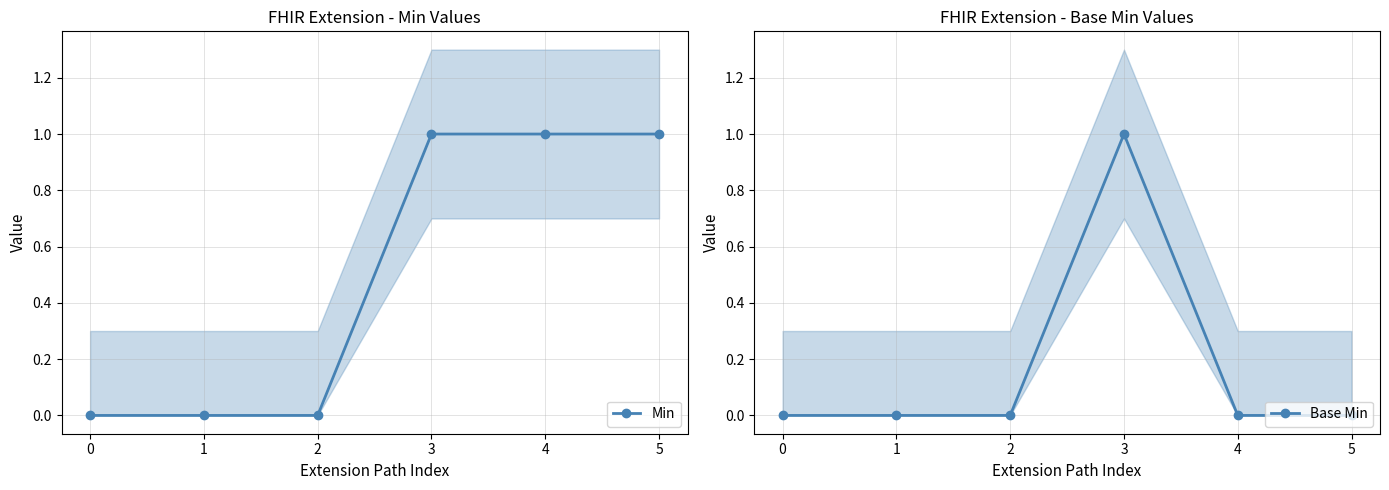

What is the difference between the maximum and minimum values in the Min series?

1